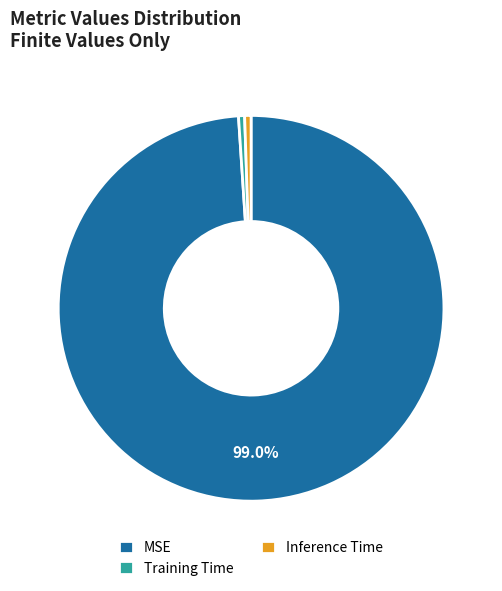

The MSE slice represents 99% of the pie. True or false?

True